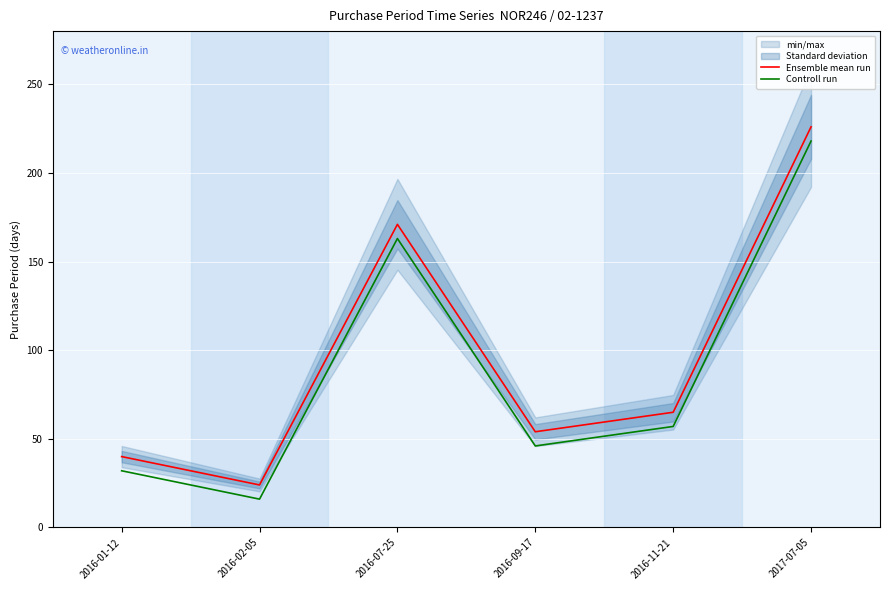

Which series has the largest total across all categories?

Ensemble mean run